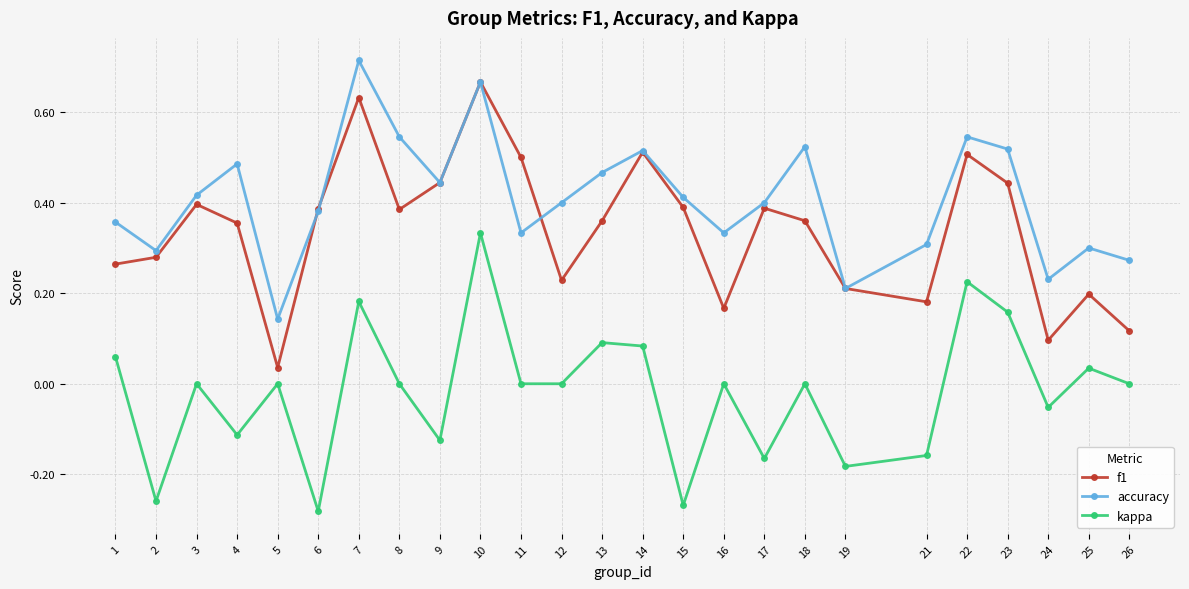

Between 7 and 9, which series saw the biggest shift?

kappa